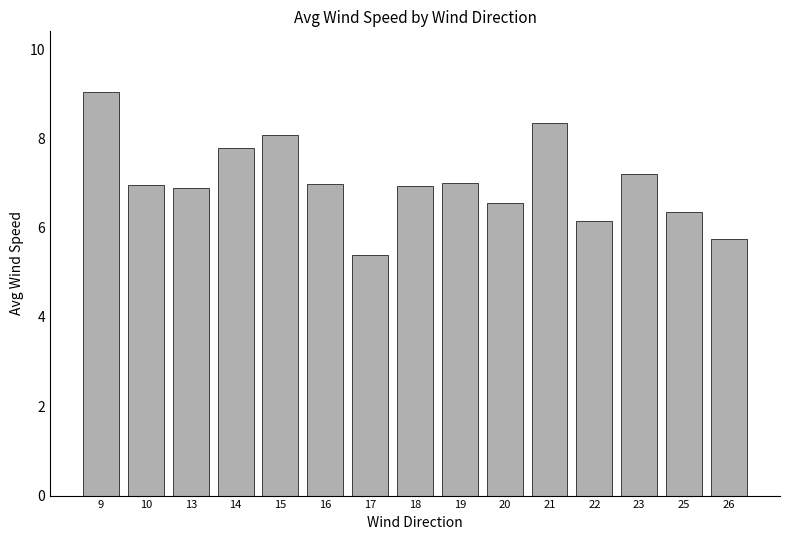

Which has a higher value, 17 or 18?

18